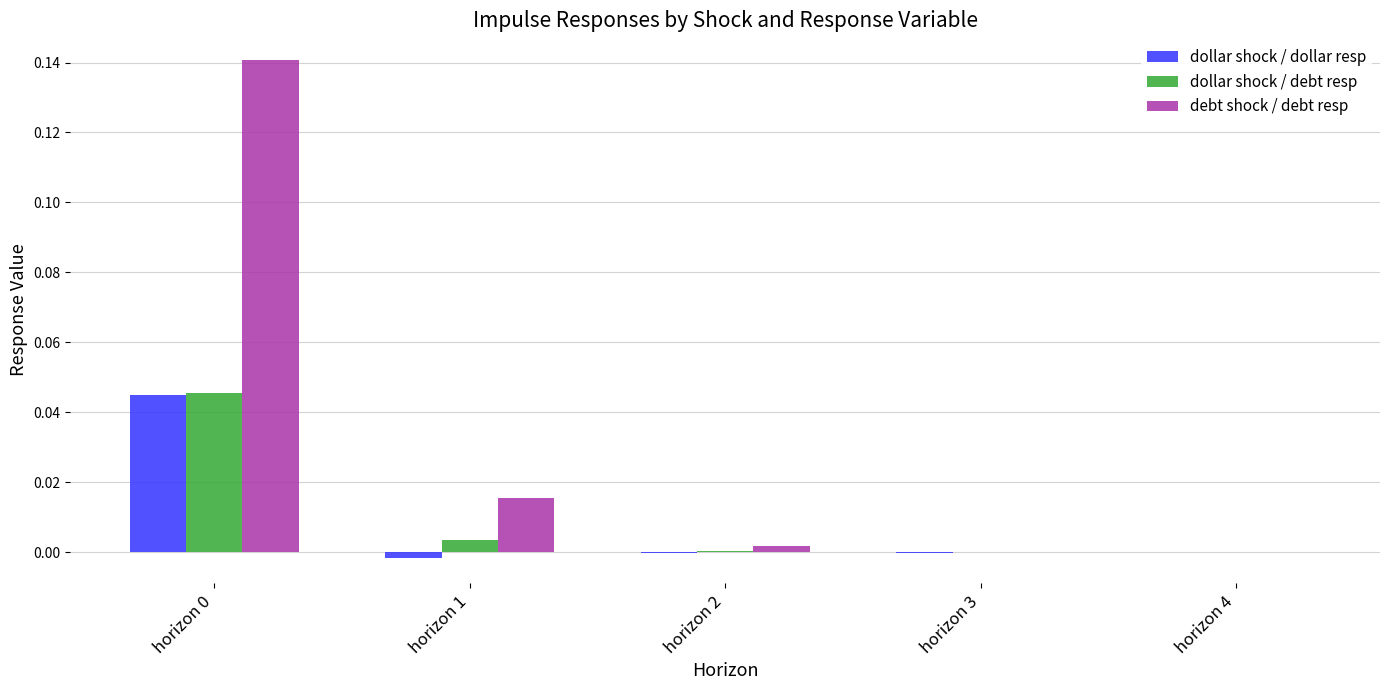

Between horizon 0 and horizon 4, which series saw the biggest shift?

debt shock / debt resp